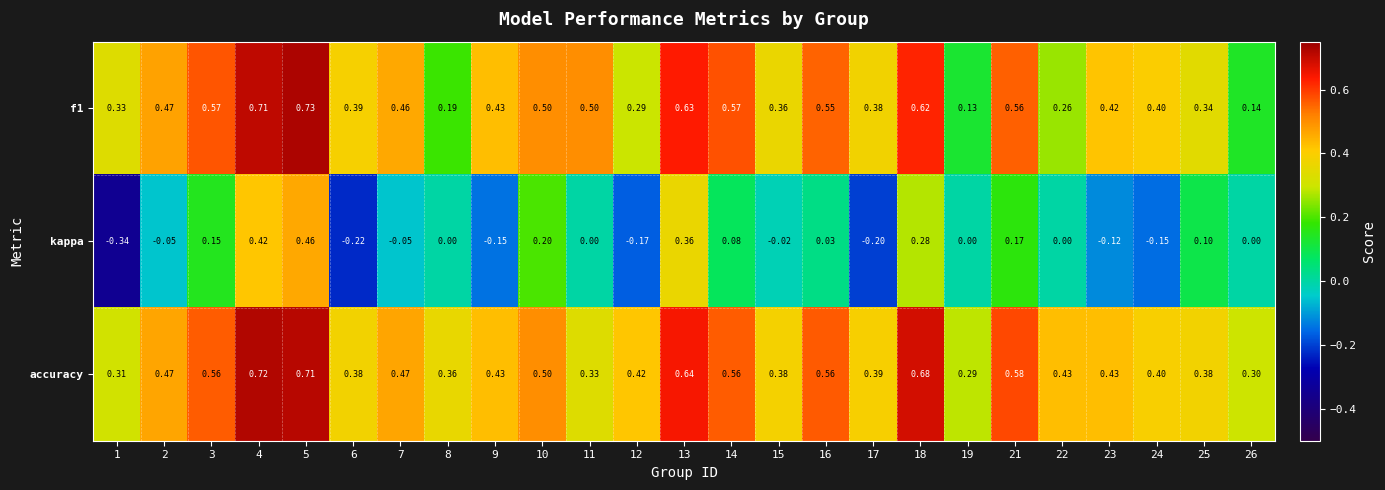

Is the value of accuracy at 15 greater than the value of kappa at 25?

Yes